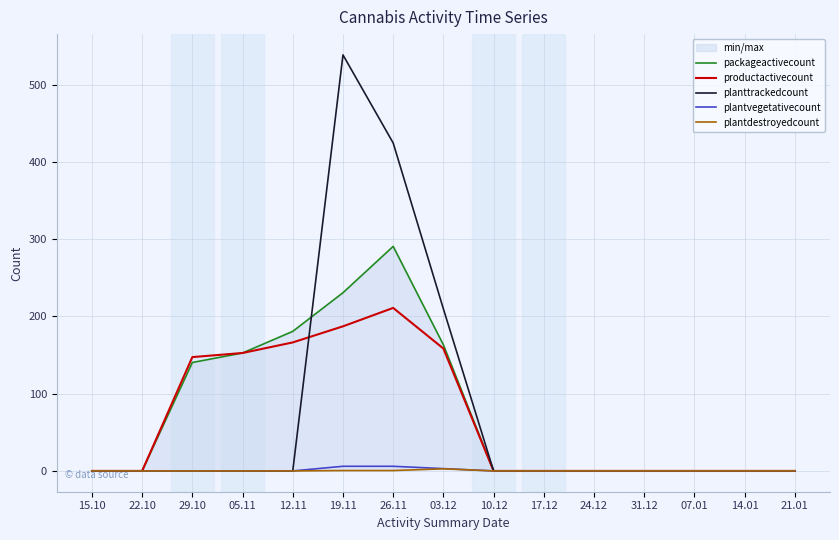

Which series changed the most between 15.10 and 19.11?

planttrackedcount